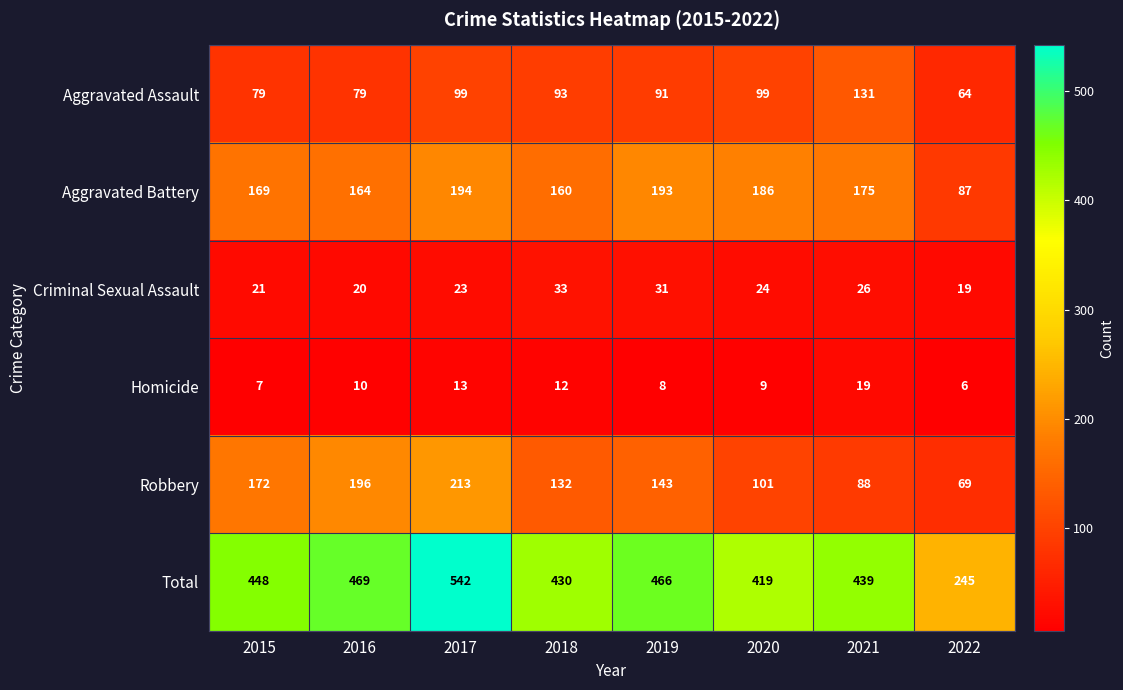

What is the difference between the Robbery values at 2017 and 2016?

17